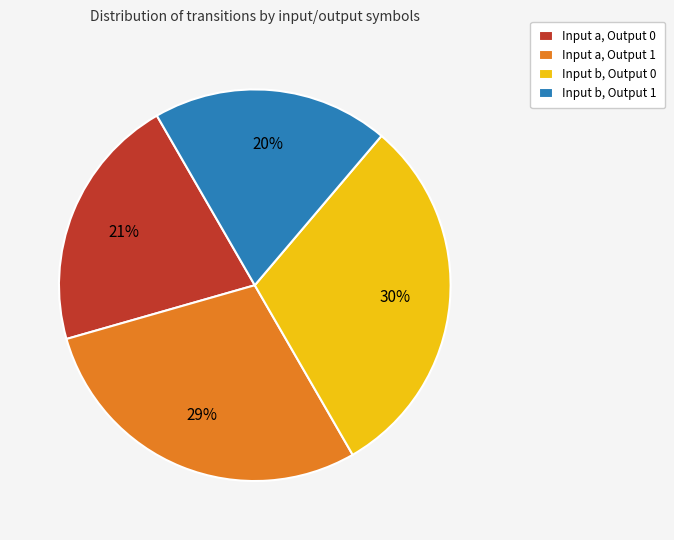

To the nearest percent, what portion does Input a, Output 0 represent?

21%